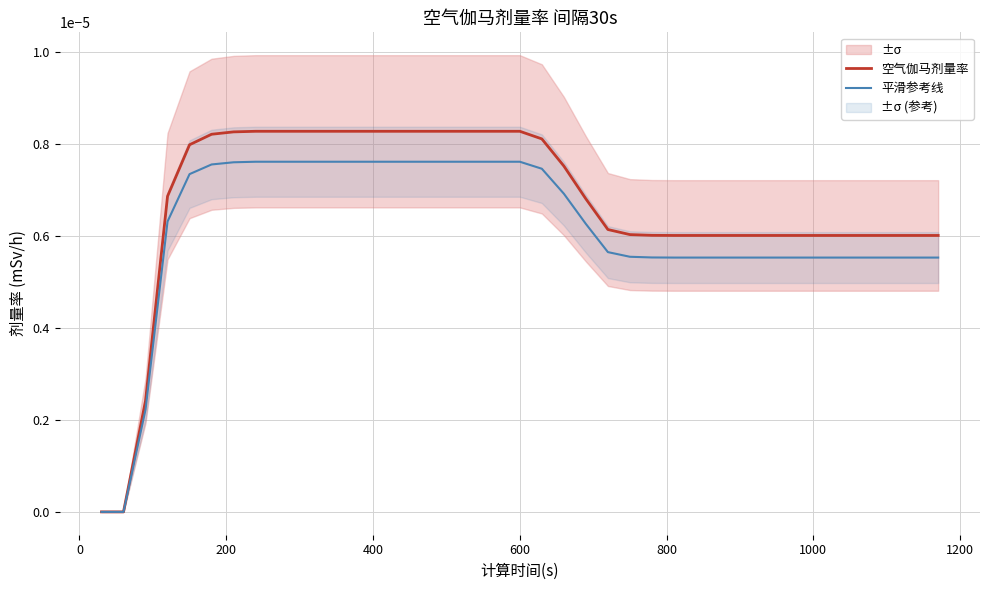

List the series in order of their peak value, highest first.

空气伽马剂量率, 平滑参考线